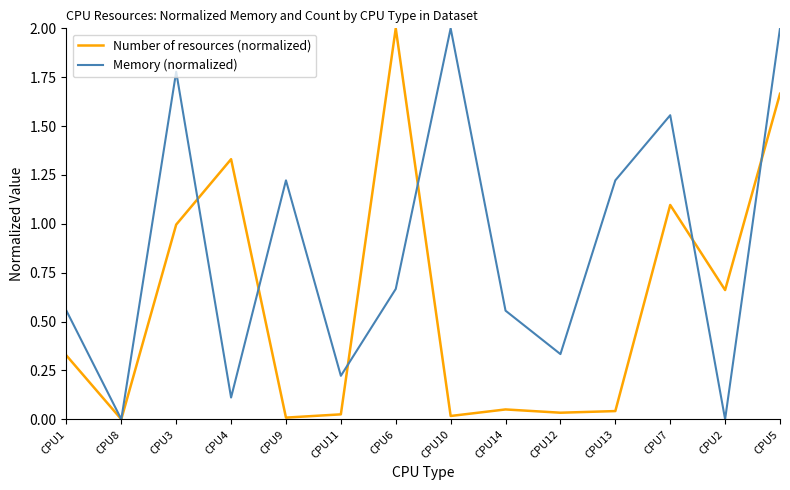

How many lines are shown in the chart?

2